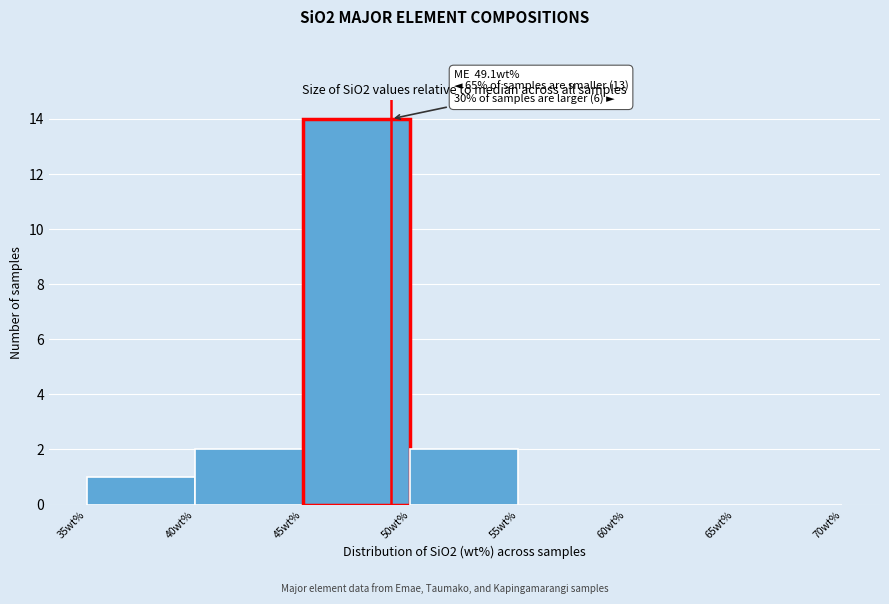

Over which range of the x-axis is the bar tallest?

45 to 50